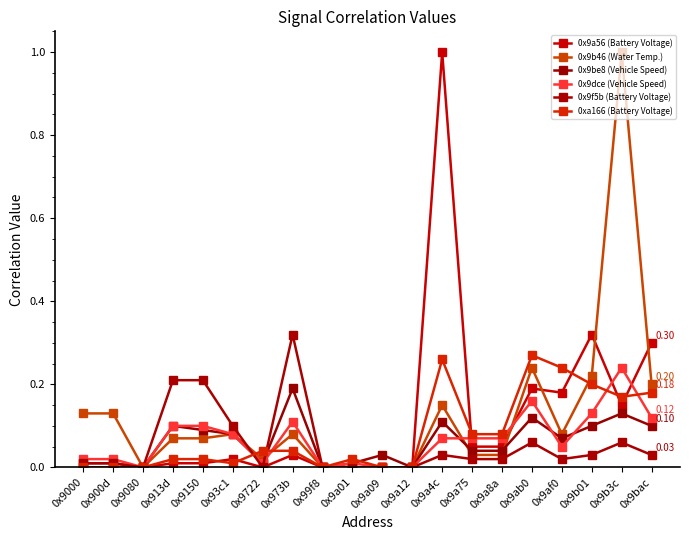

What is the sum of the 0x9b46 (Water Temp.) values at 0x900d and 0x99f8?

0.1